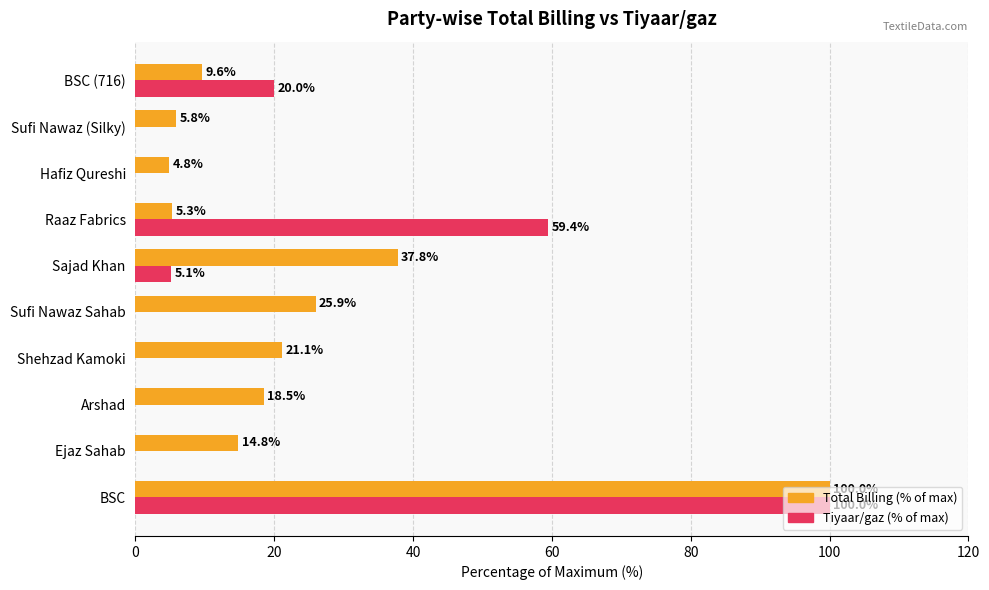

The value of Tiyaar/gaz (% of max) at BSC is 174.8. True or false?

False